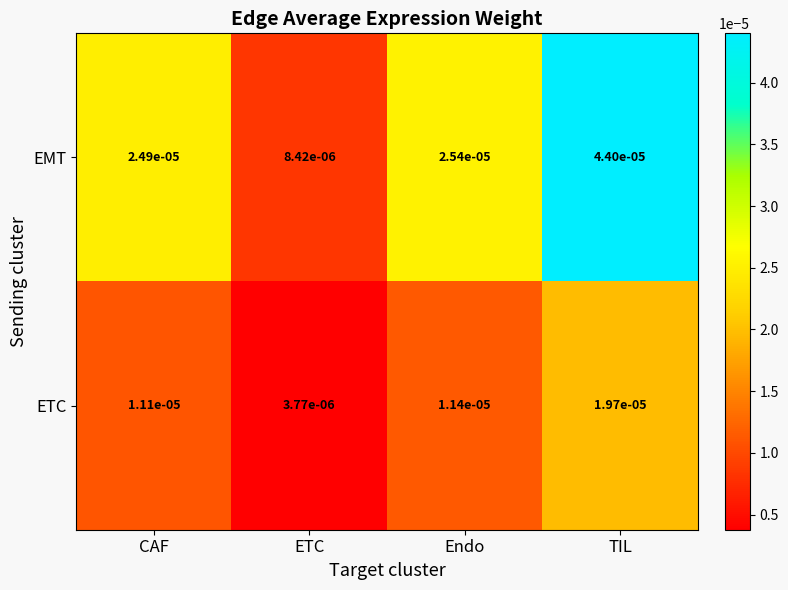

Count the number of categories in the chart.

4